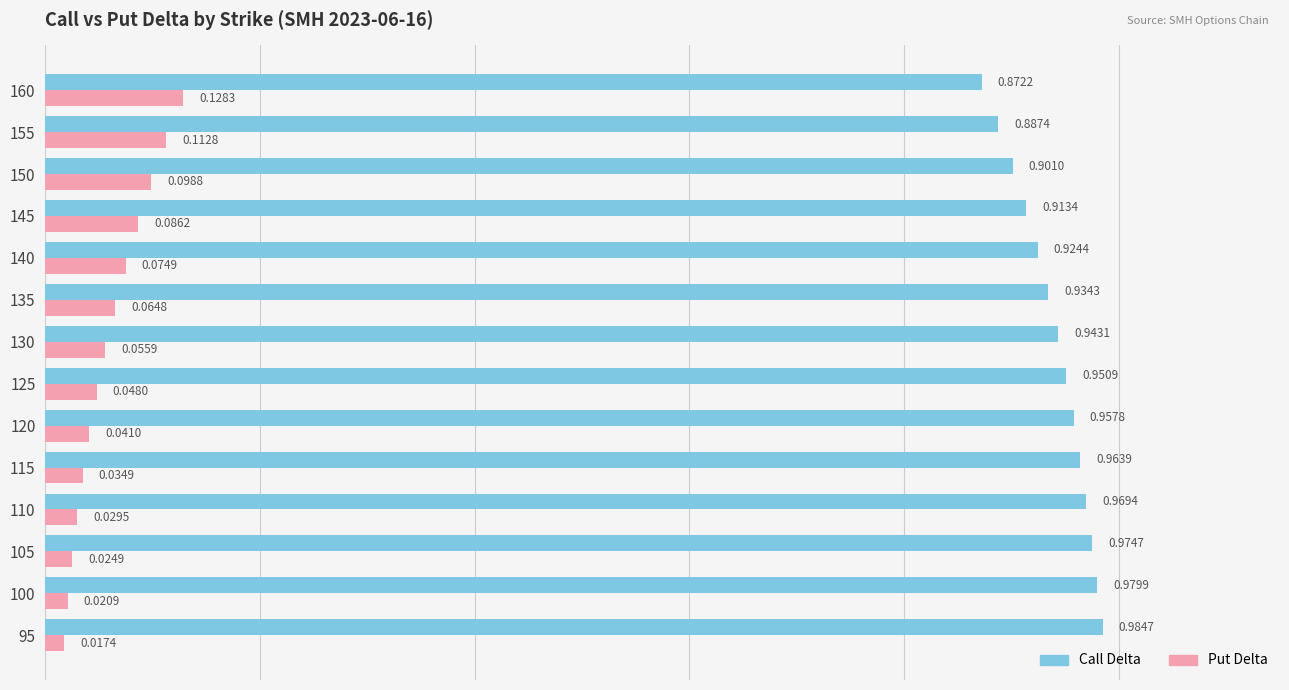

At how many categories does at least one series exceed 0?

14